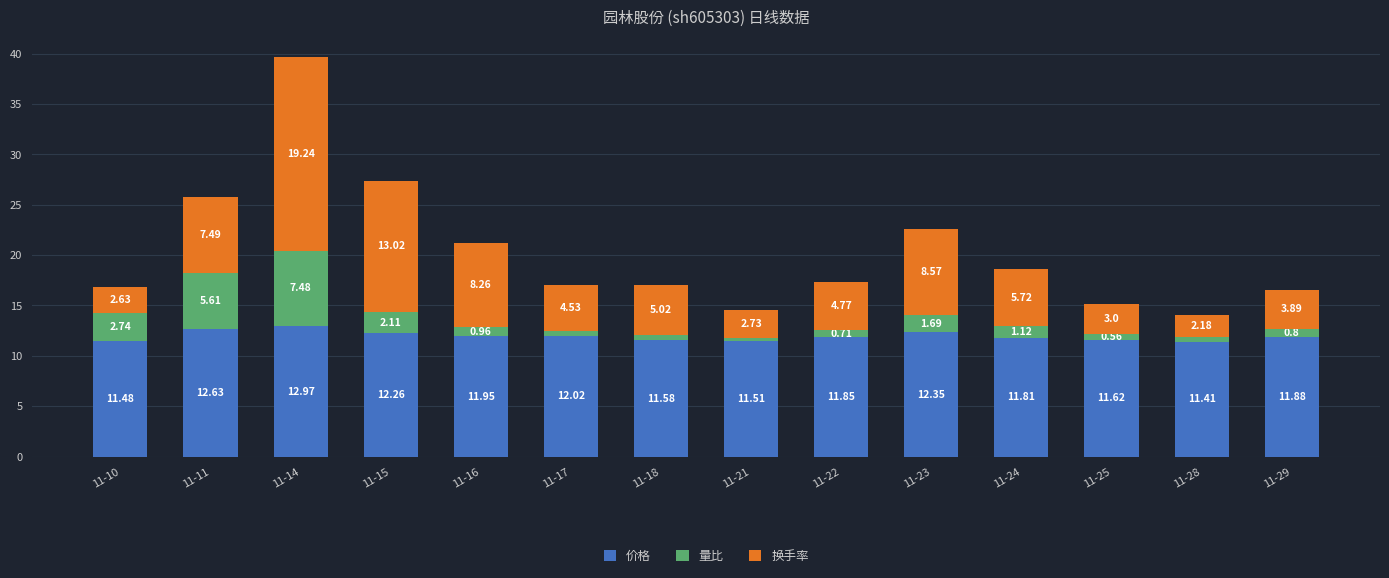

What is the sum of all 价格 values?

167.3